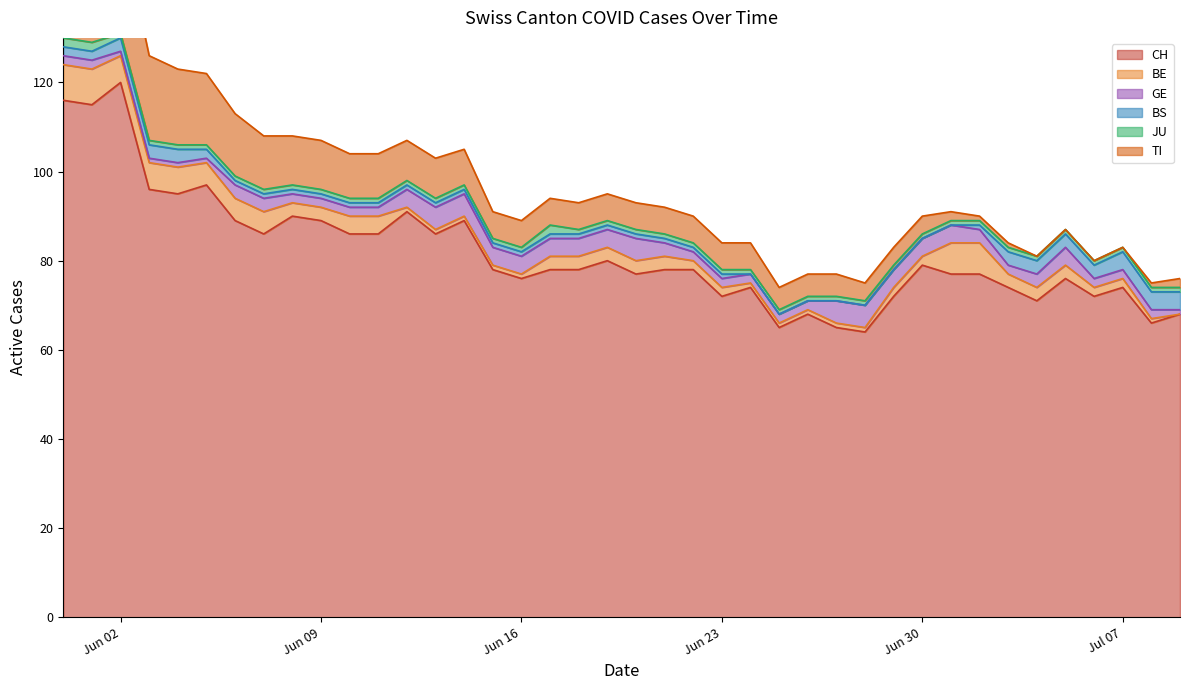

How many categories are shown in the chart?

40